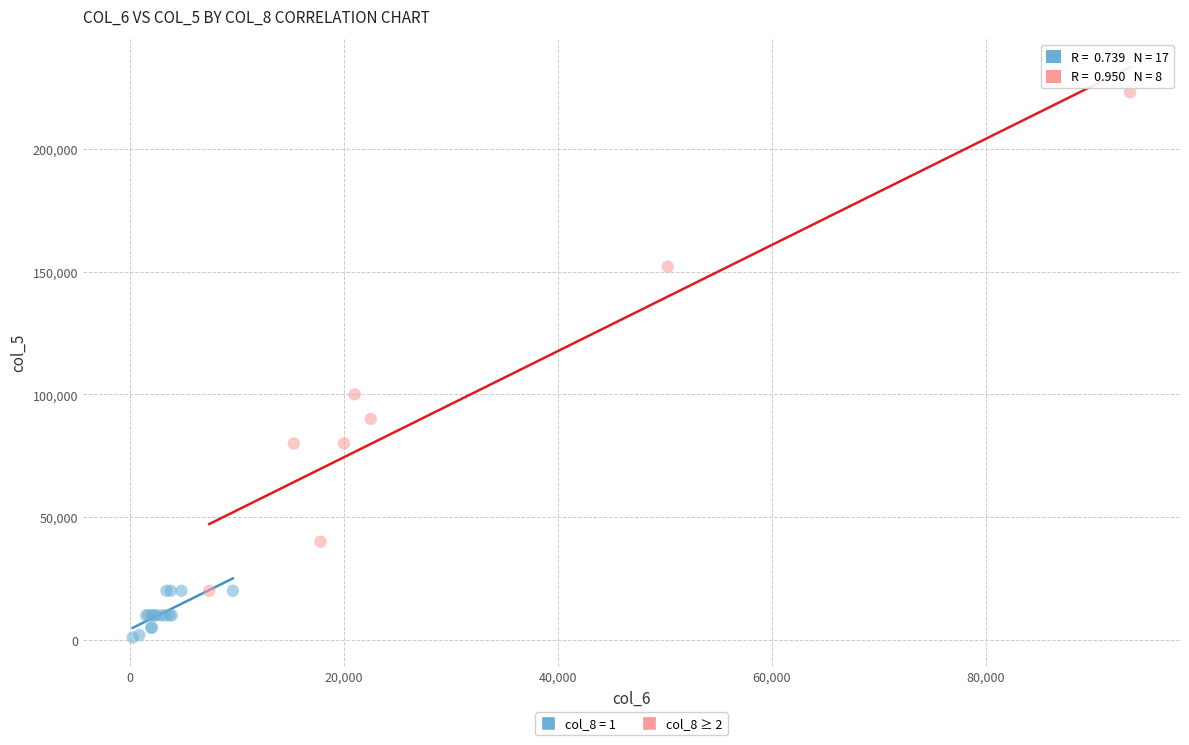

Which series contains the highest Y value?

col_8 ≥ 2